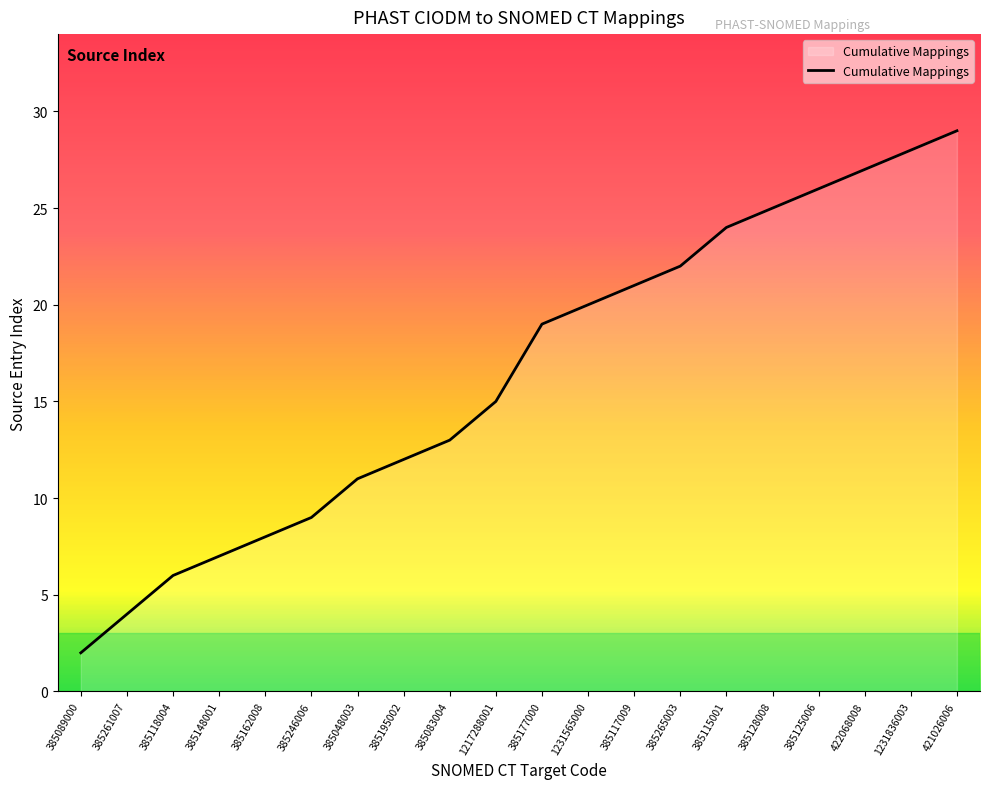

Does the chart have visible grid lines?

No